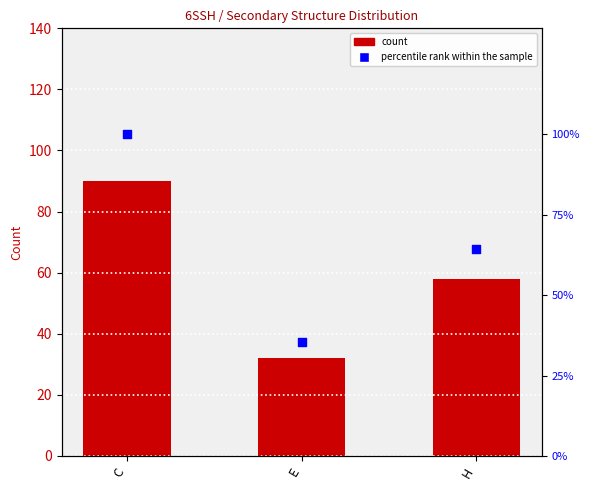

Which series has the largest total across all categories?

percentile rank within the sample